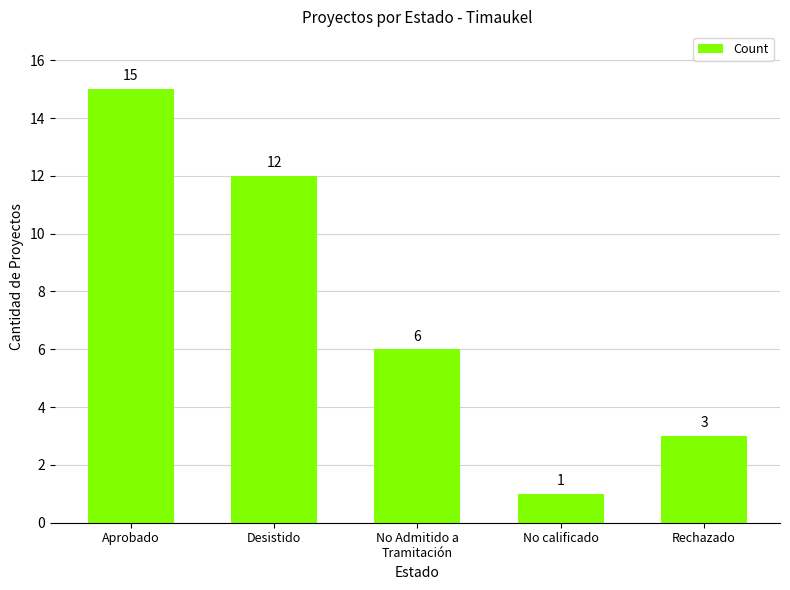

Reading right to left, list all the values displayed in this chart.

Rechazado=3	No calificado=1	No Admitido a
Tramitación=6	Desistido=12	Aprobado=15